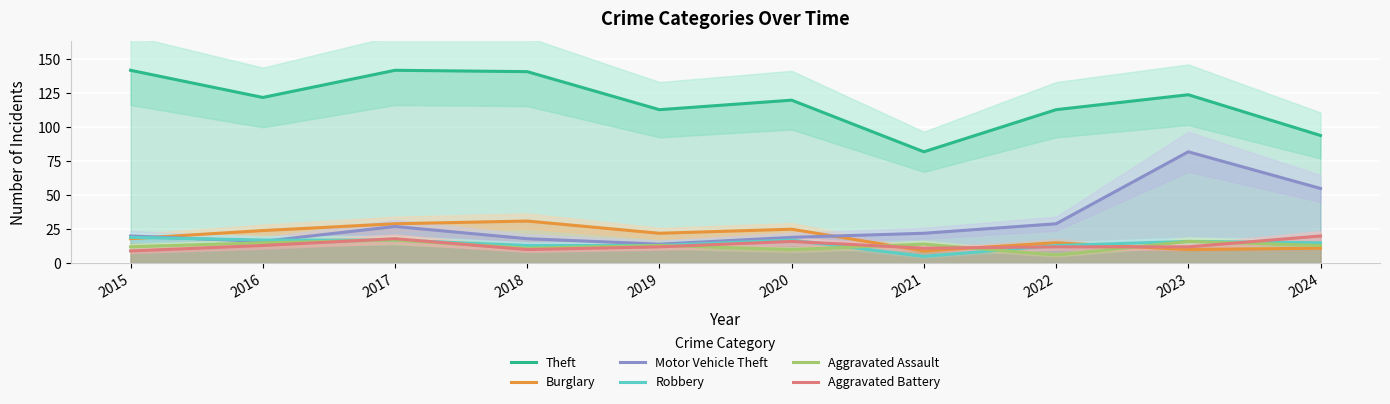

Reading right to left, extract all data points from this chart.

Theft: 2024=94	2023=124	2022=113	2021=82	2020=120	2019=113	2018=141	2017=142	2016=122	2015=142
Burglary: 2024=11	2023=10	2022=15	2021=9	2020=25	2019=22	2018=31	2017=29	2016=24	2015=18
Motor Vehicle Theft: 2024=55	2023=82	2022=29	2021=22	2020=19	2019=14	2018=18	2017=27	2016=16	2015=20
Robbery: 2024=15	2023=16	2022=13	2021=5	2020=17	2019=13	2018=13	2017=17	2016=17	2015=19
Aggravated Assault: 2024=13	2023=16	2022=6	2021=14	2020=10	2019=13	2018=11	2017=17	2016=15	2015=12
Aggravated Battery: 2024=20	2023=12	2022=12	2021=11	2020=16	2019=12	2018=10	2017=18	2016=13	2015=9